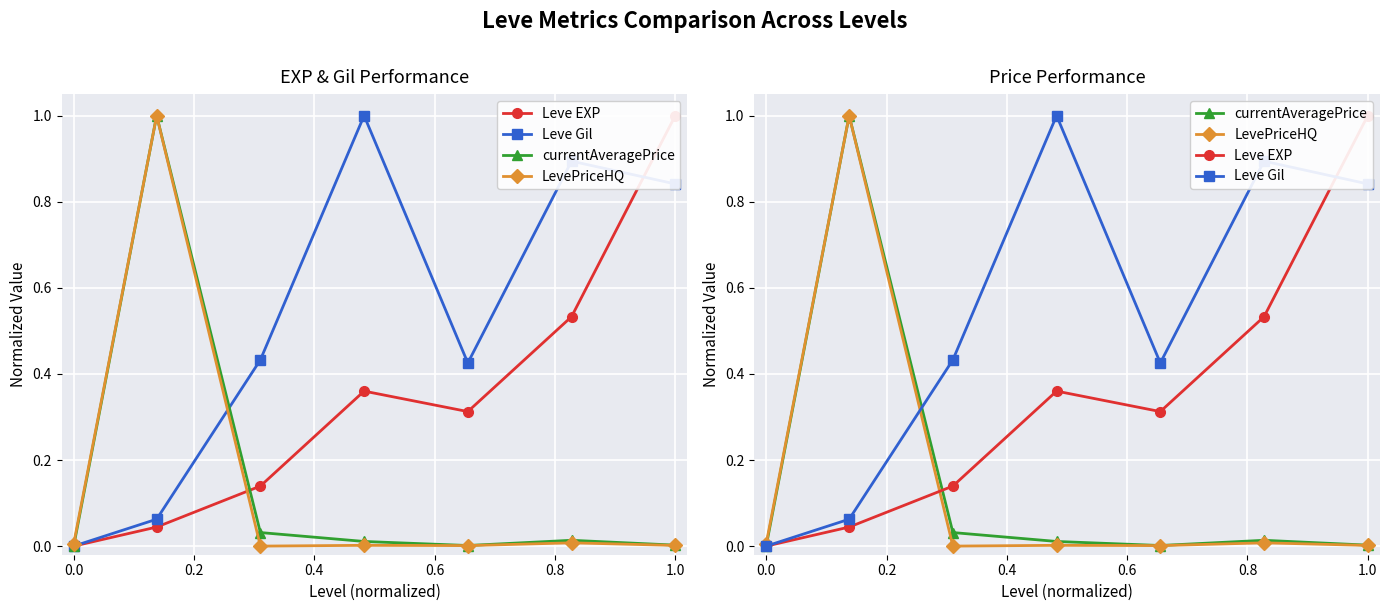

Which series has the largest range (max minus min)?

Leve EXP